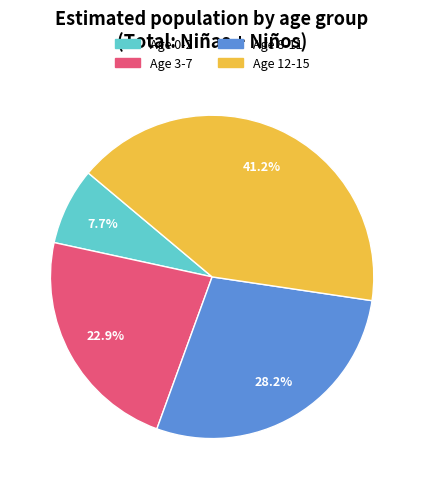

Does any single category account for the majority?

No